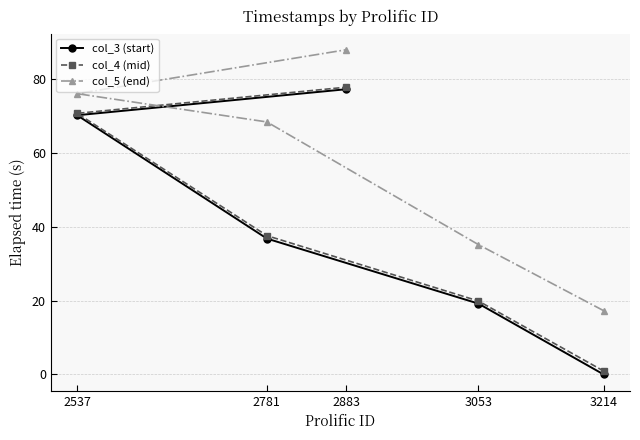

Does the chart have visible grid lines?

Yes